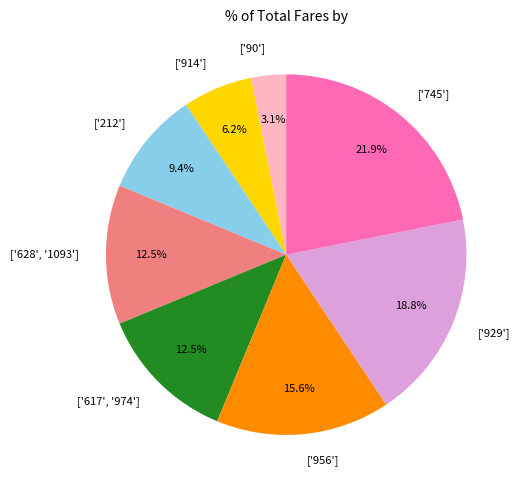

How many slices are in this pie chart?

8